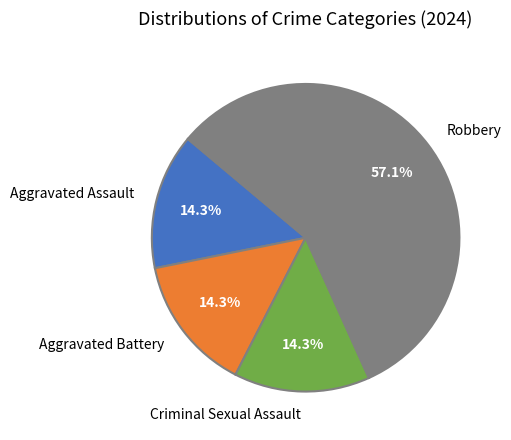

How much of the chart is everything except Aggravated Battery?

85.7%